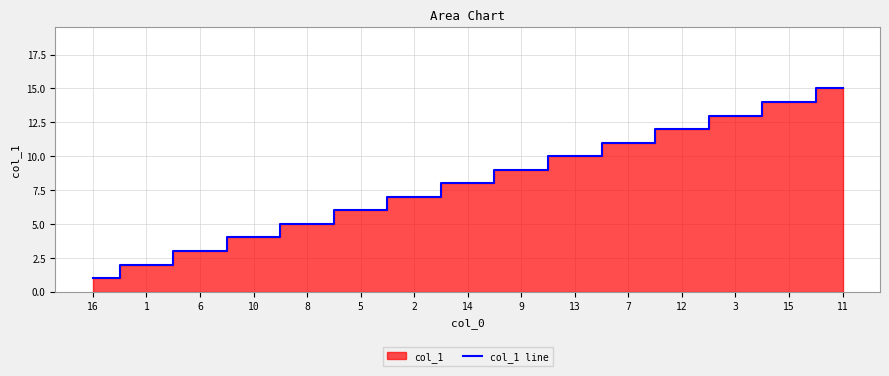

The chart shows a value of 11 at 14. True or false?

False